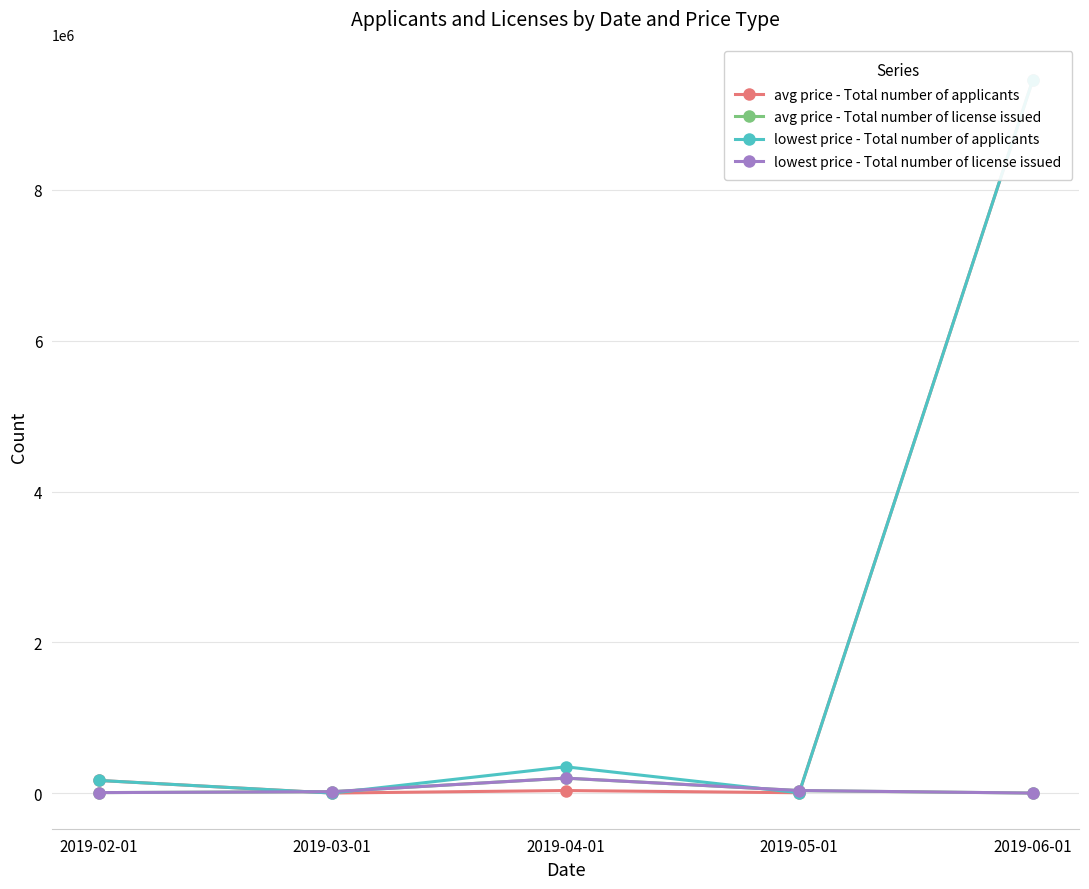

Which category has the lowest value in the lowest price - Total number of applicants series?

2019-03-01